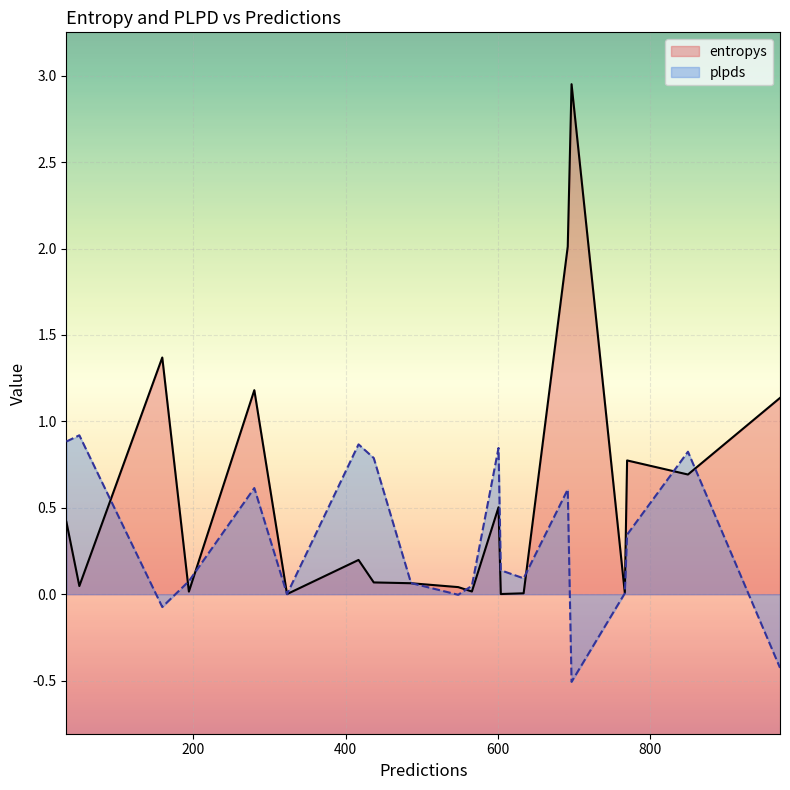

What is the maximum value for plpds?

0.9